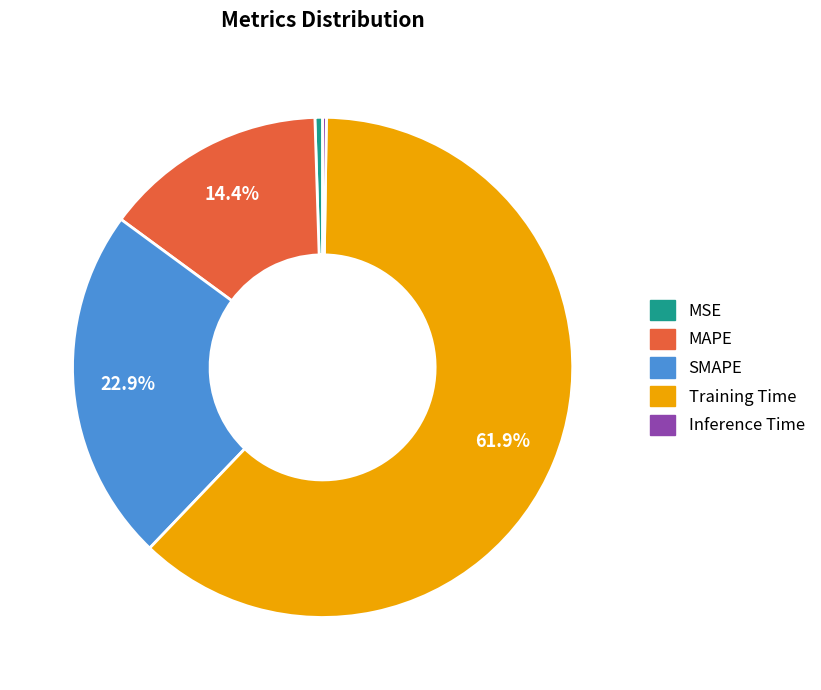

Between SMAPE and MAPE, which is larger?

SMAPE